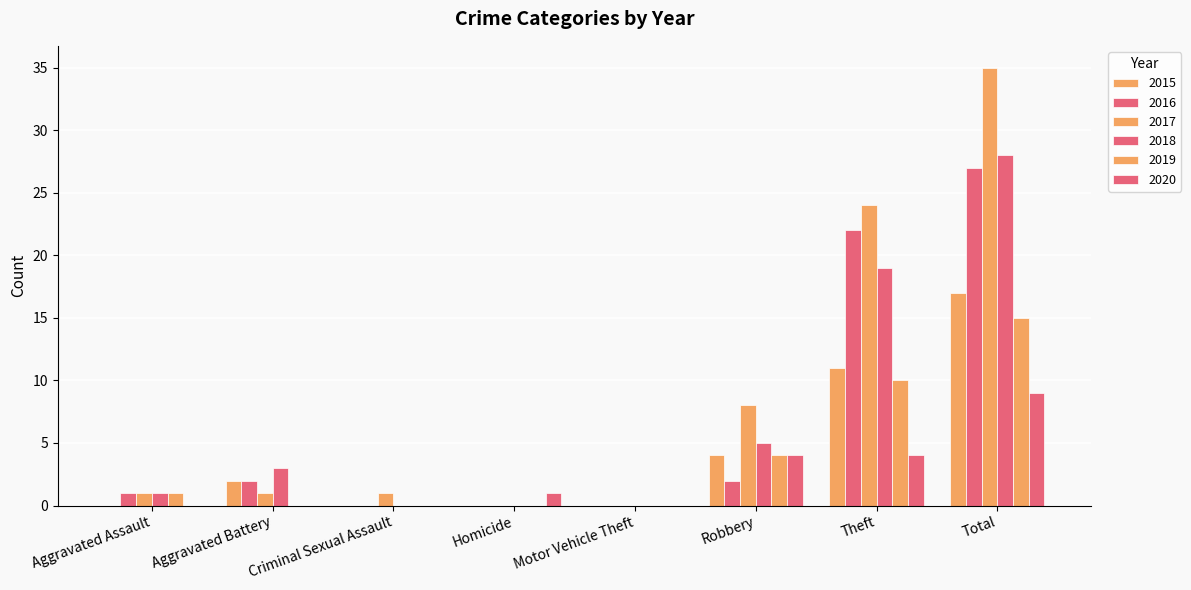

Are the bars grouped side by side (vs. stacked)?

Yes